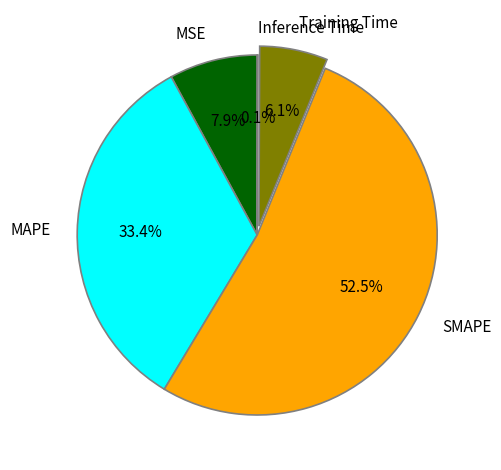

Is MAPE the majority of the pie?

No